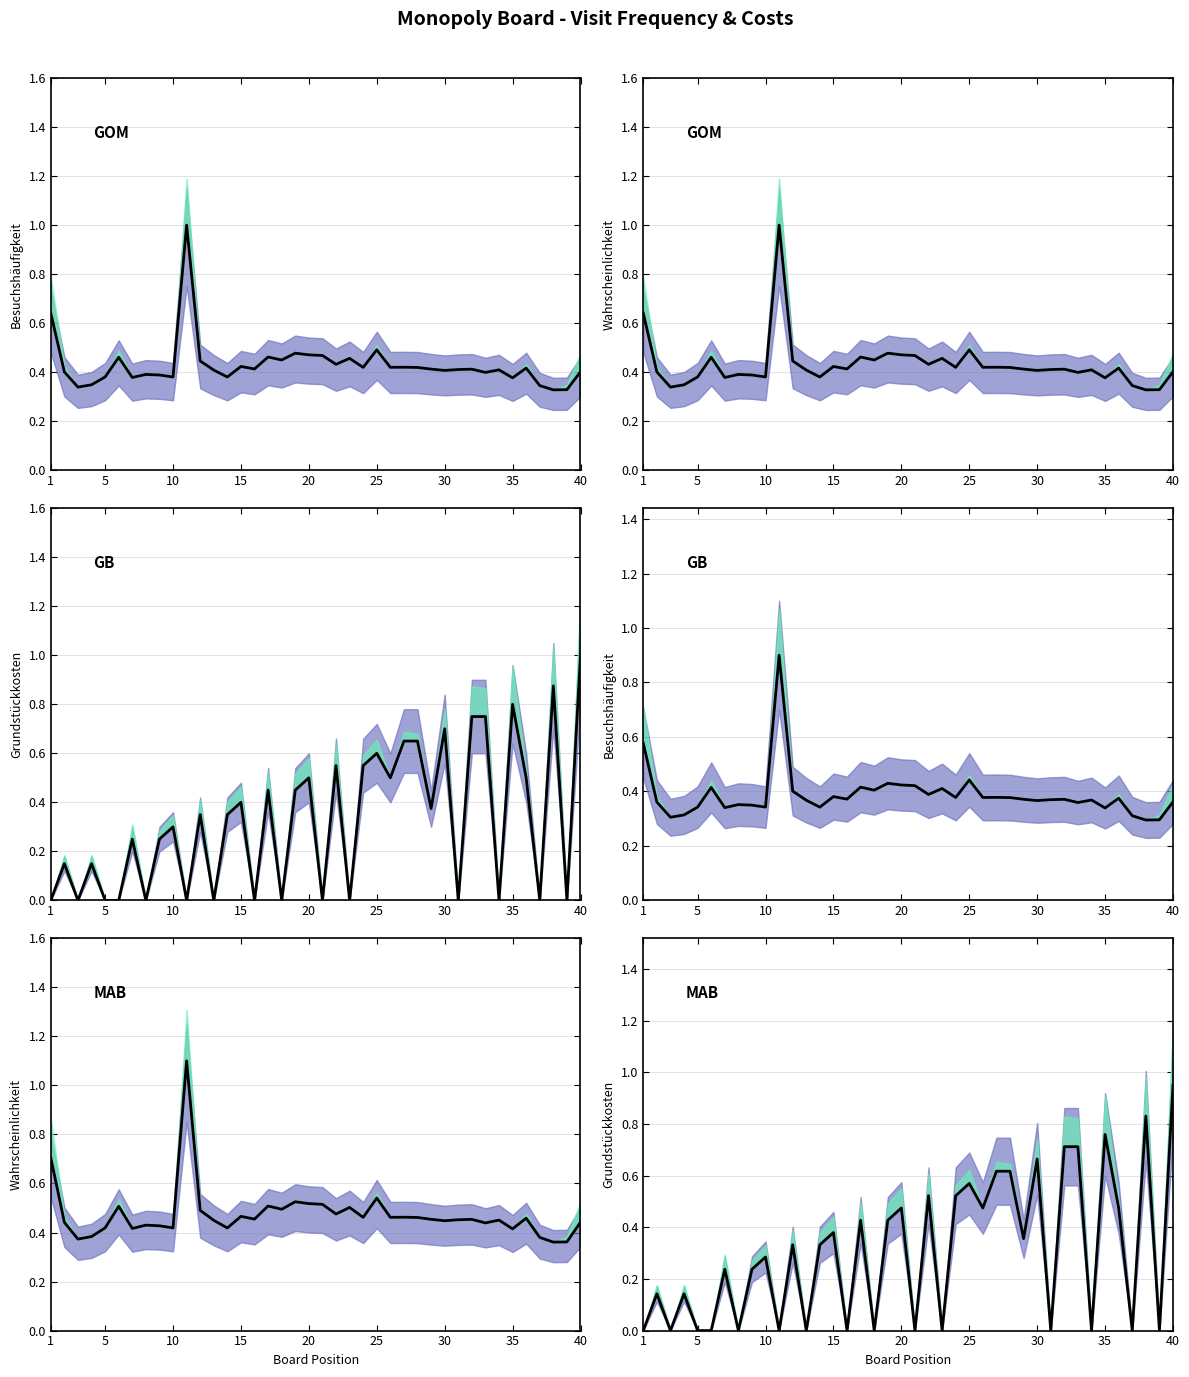

How many points are lower than both their immediate neighbors (excluding endpoints)?

14